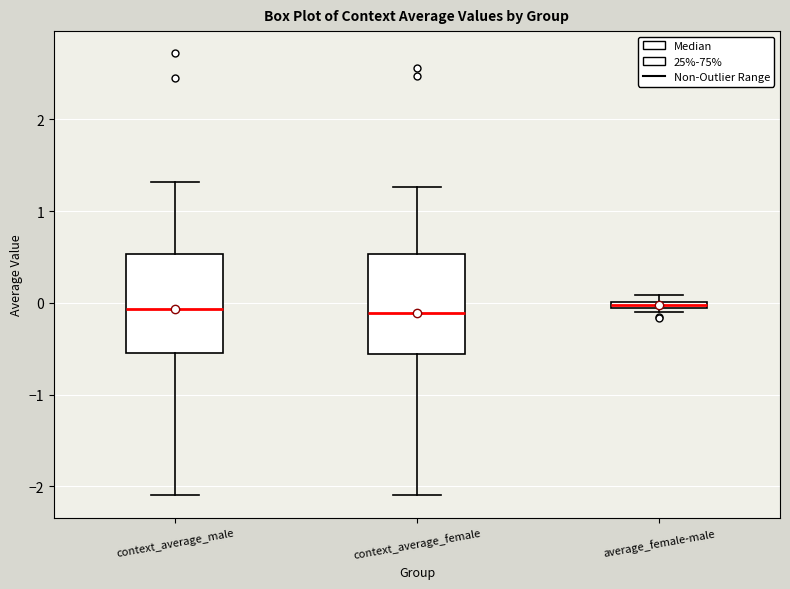

Where is the lower edge of the box for context_average_female on the y-axis? The values are not printed on the chart, so give them approximately, as read against the axis.

-0.6